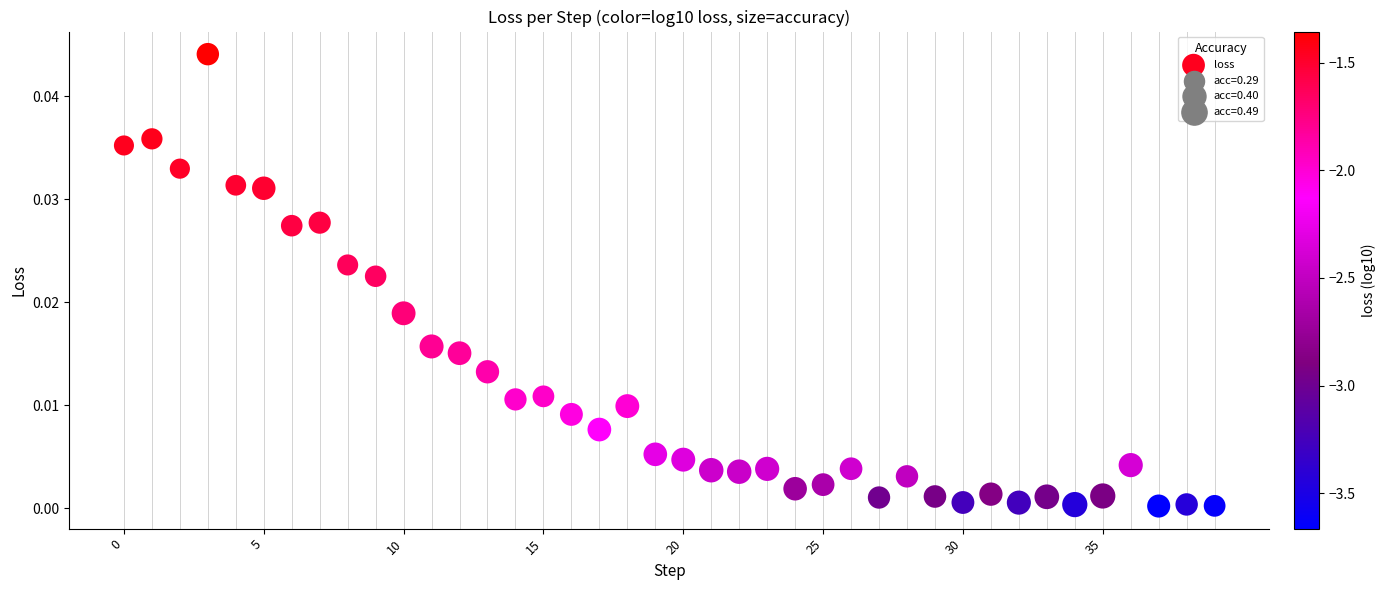

How many points are shown in the scatter plot?

40